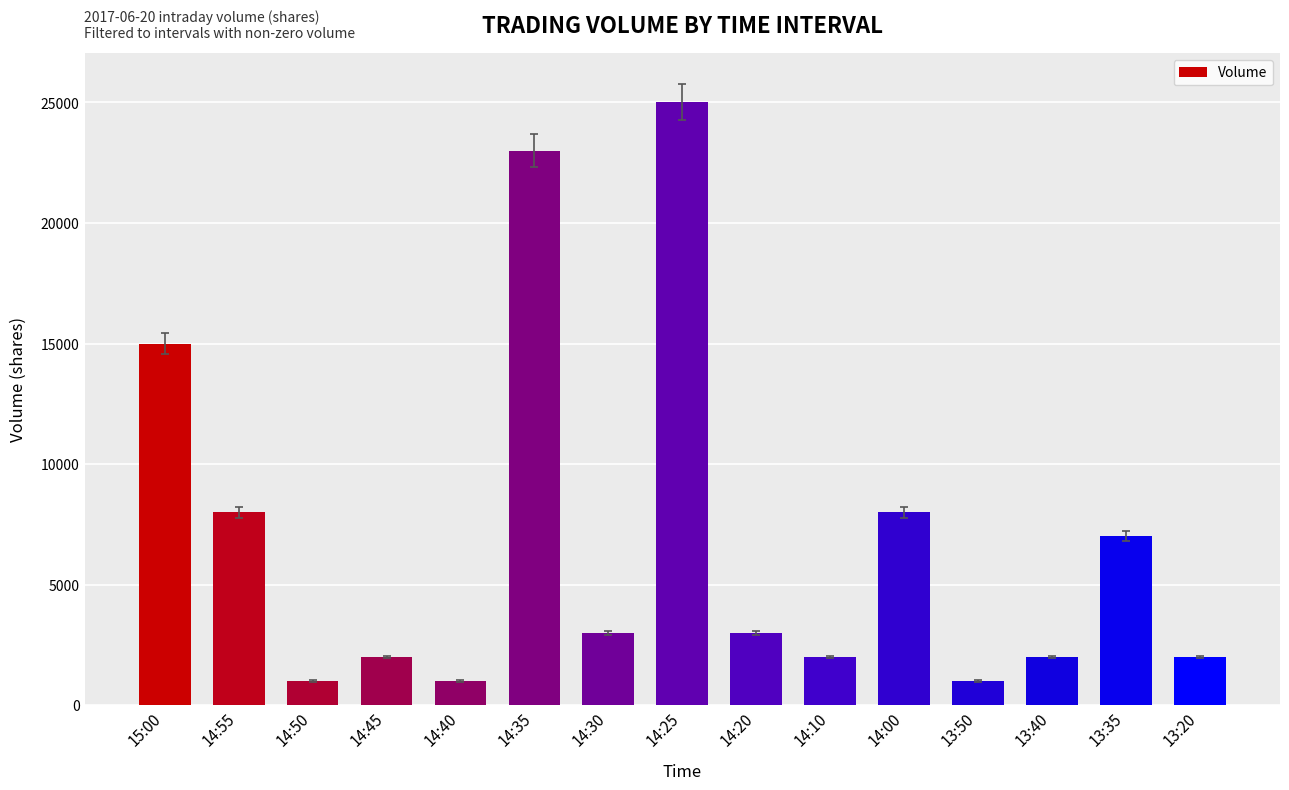

Reading right to left, transcribe all the data shown in this chart.

13:20=2000	13:35=7000	13:40=2000	13:50=1000	14:00=8000	14:10=2000	14:20=3000	14:25=25000	14:30=3000	14:35=23000	14:40=1000	14:45=2000	14:50=1000	14:55=8000	15:00=15000